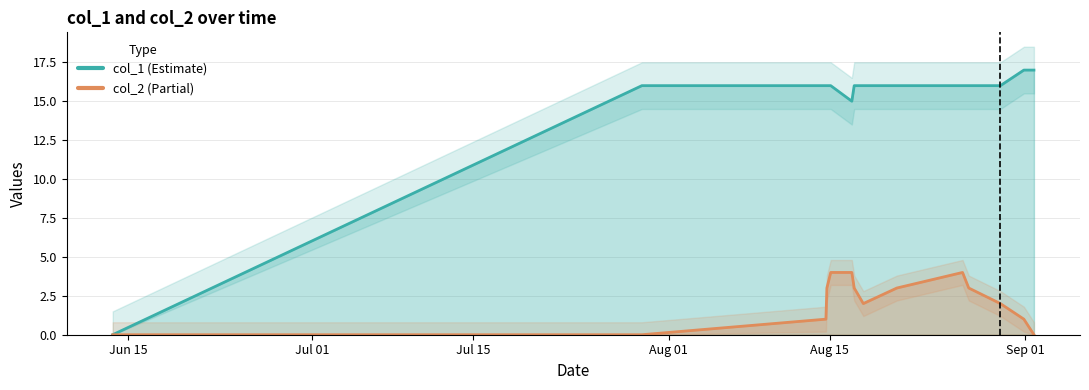

How many lines are shown in the chart?

2